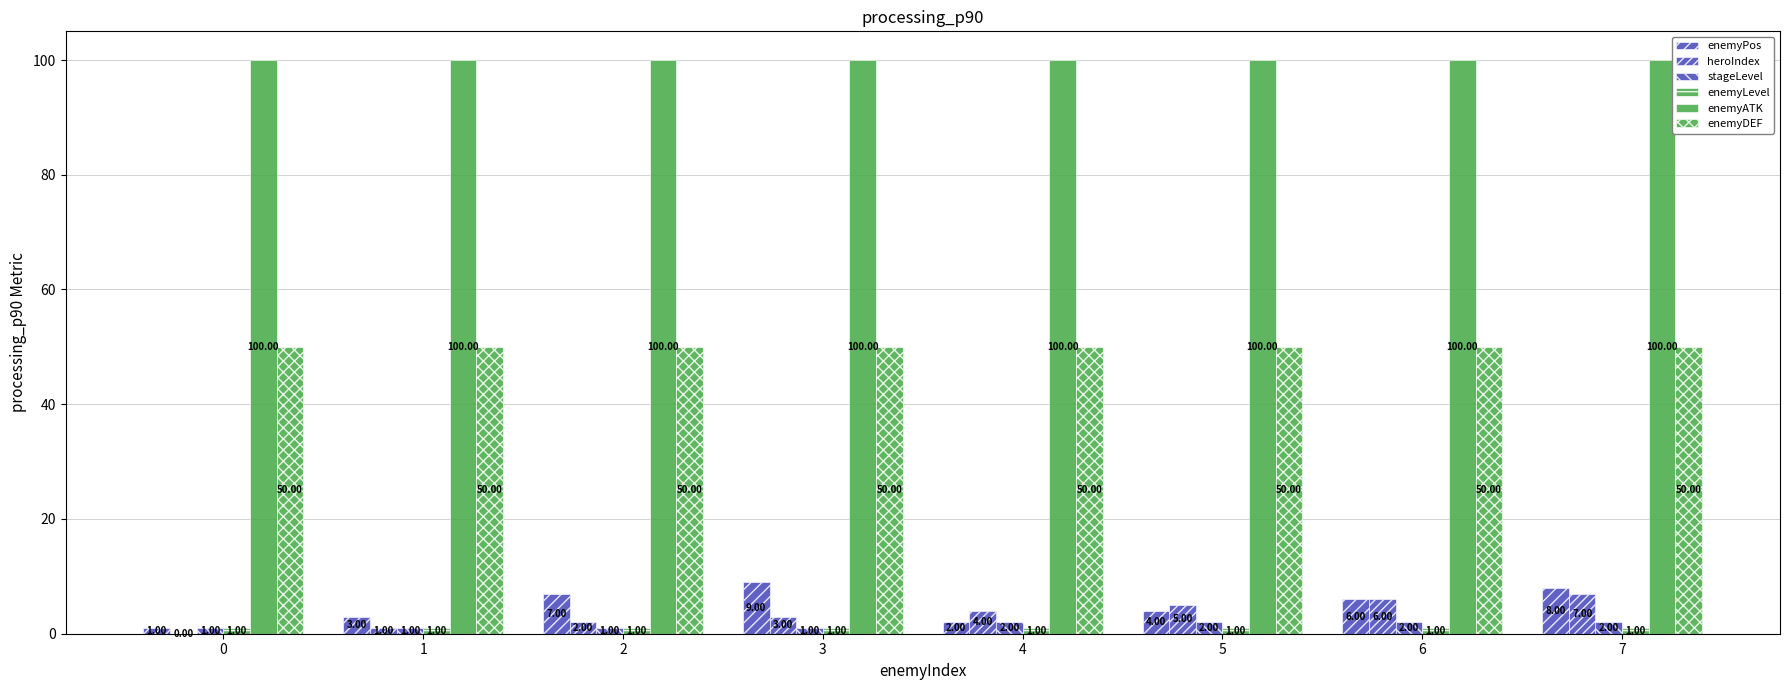

How many distinct data groups are displayed?

6